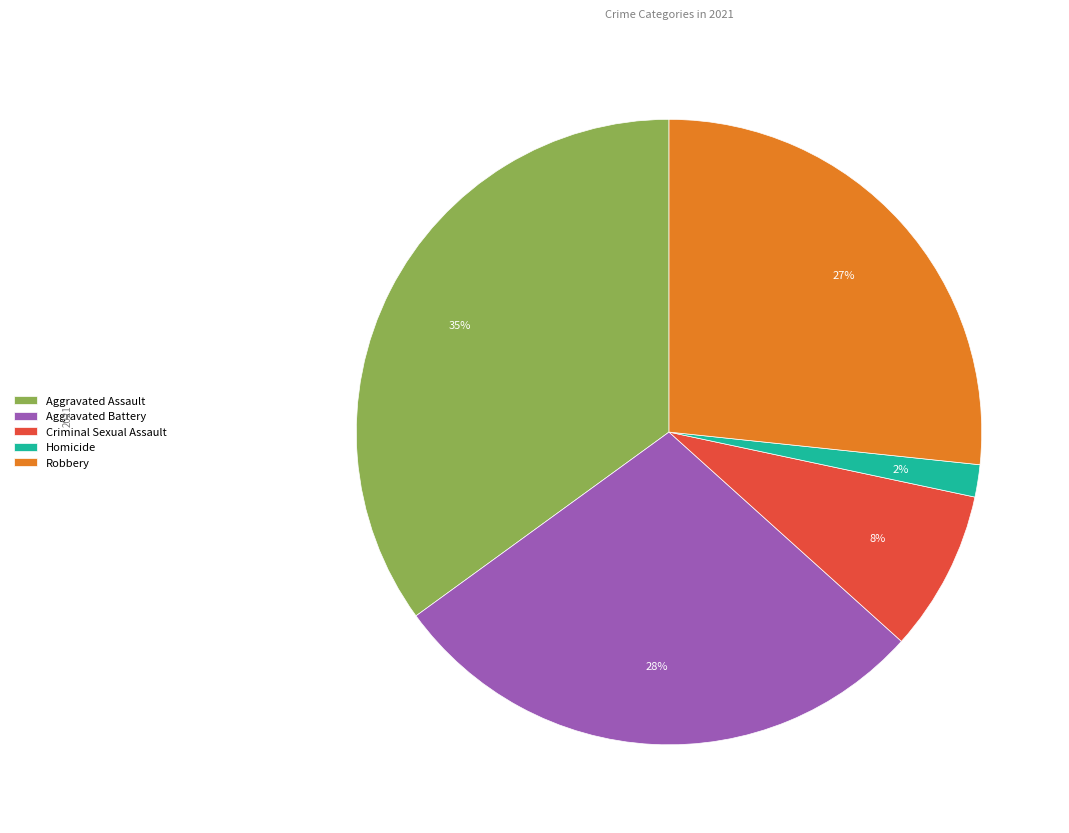

To the nearest percent, what is the difference between the largest and smallest slice percentages?

33%